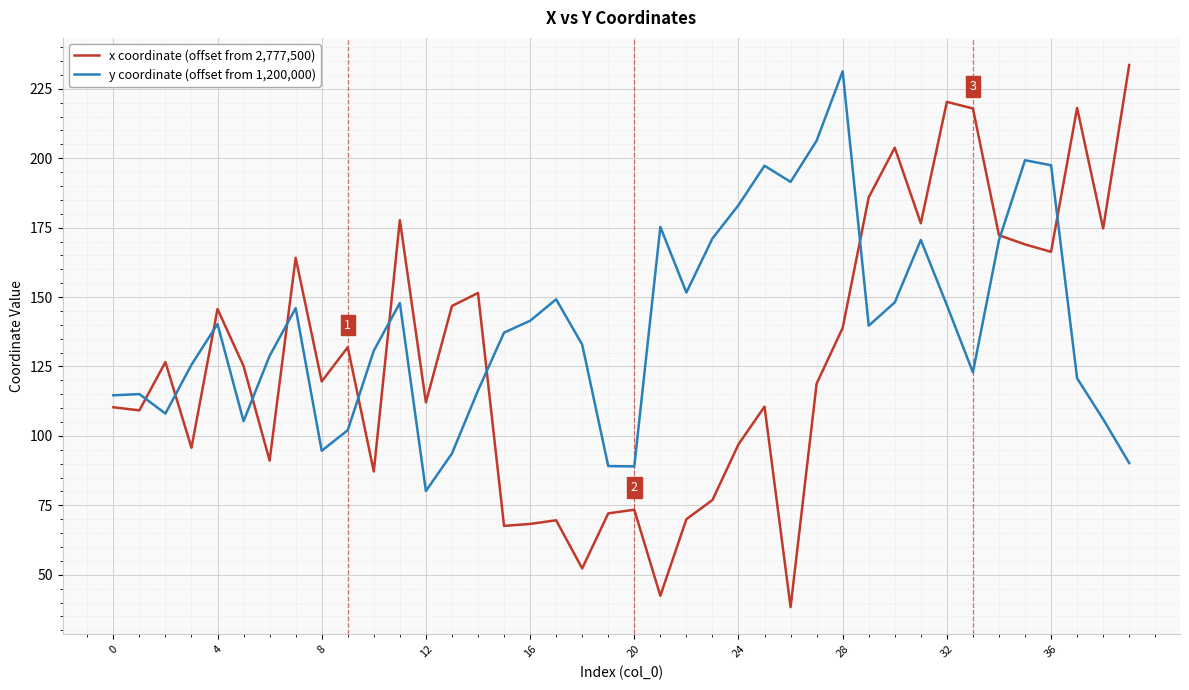

Which series has the largest range (max minus min)?

x coordinate (offset from 2,777,500)